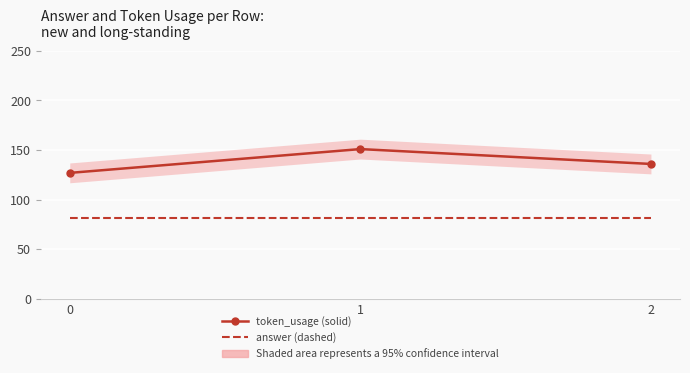

Which category has the highest value in the token_usage series?

1